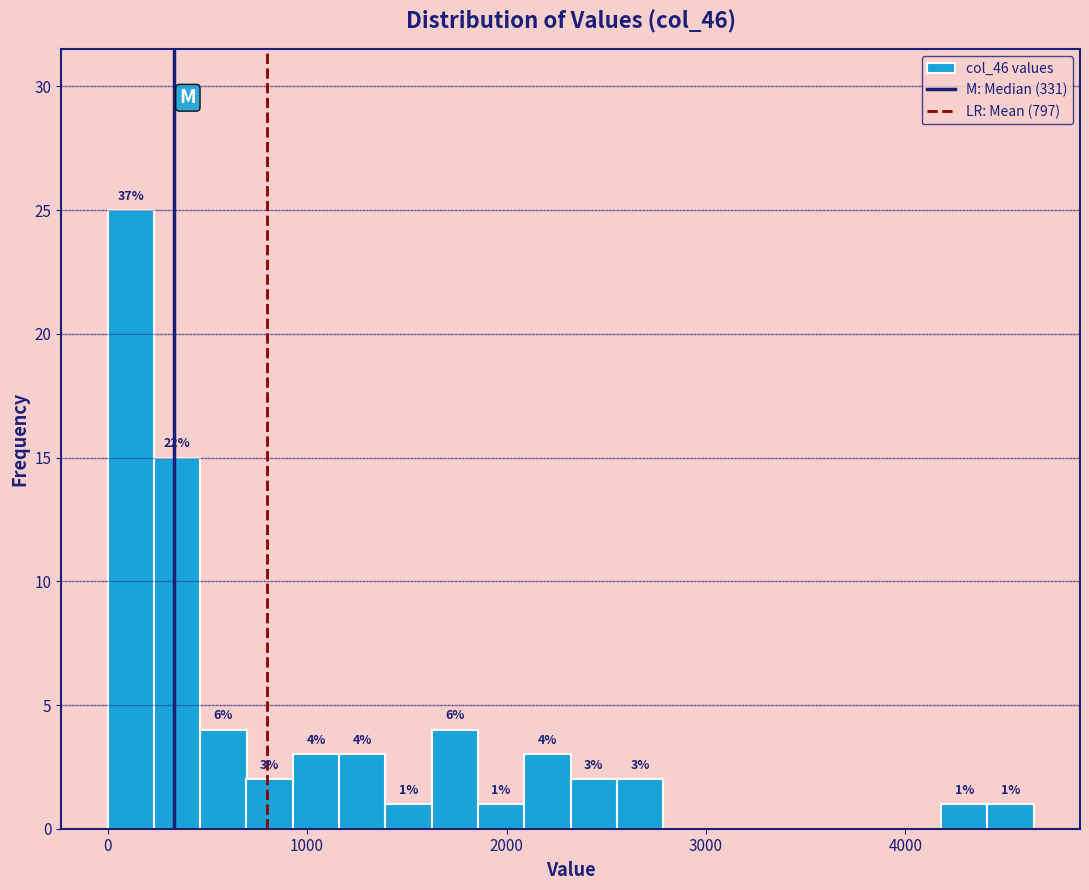

Around what value on the x-axis is the tallest bar? Give the approximate position of its centre, as read against the axis.

100